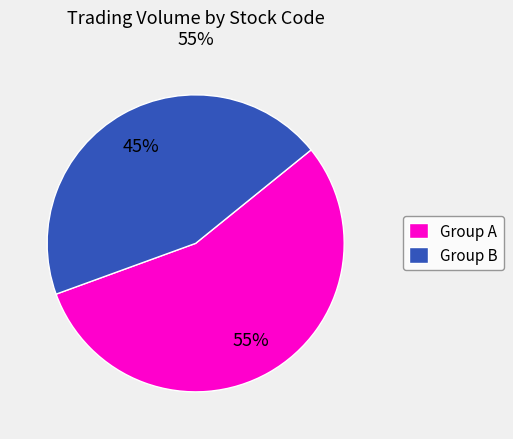

To the nearest percent, what percentage of the pie is Group B?

45%